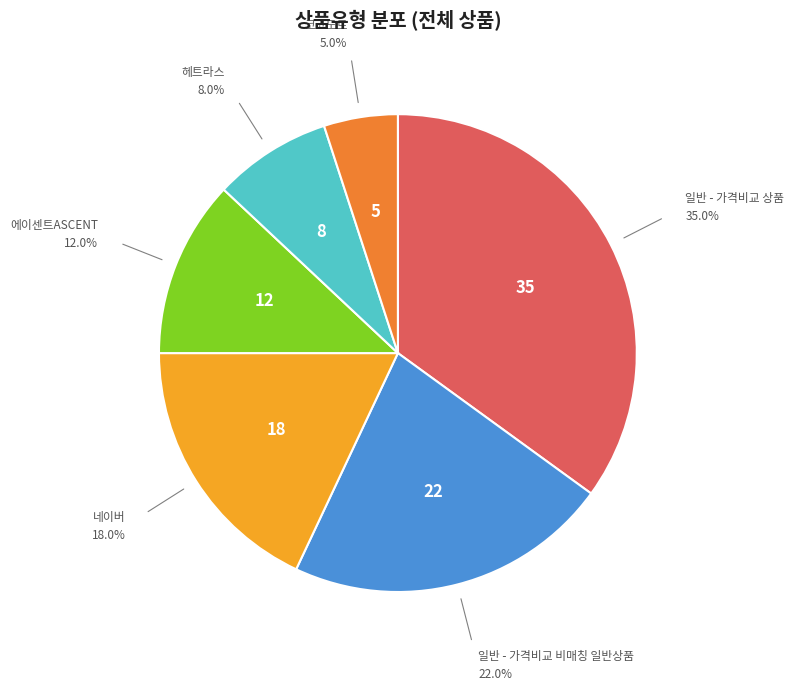

How many segments does this pie chart have?

6